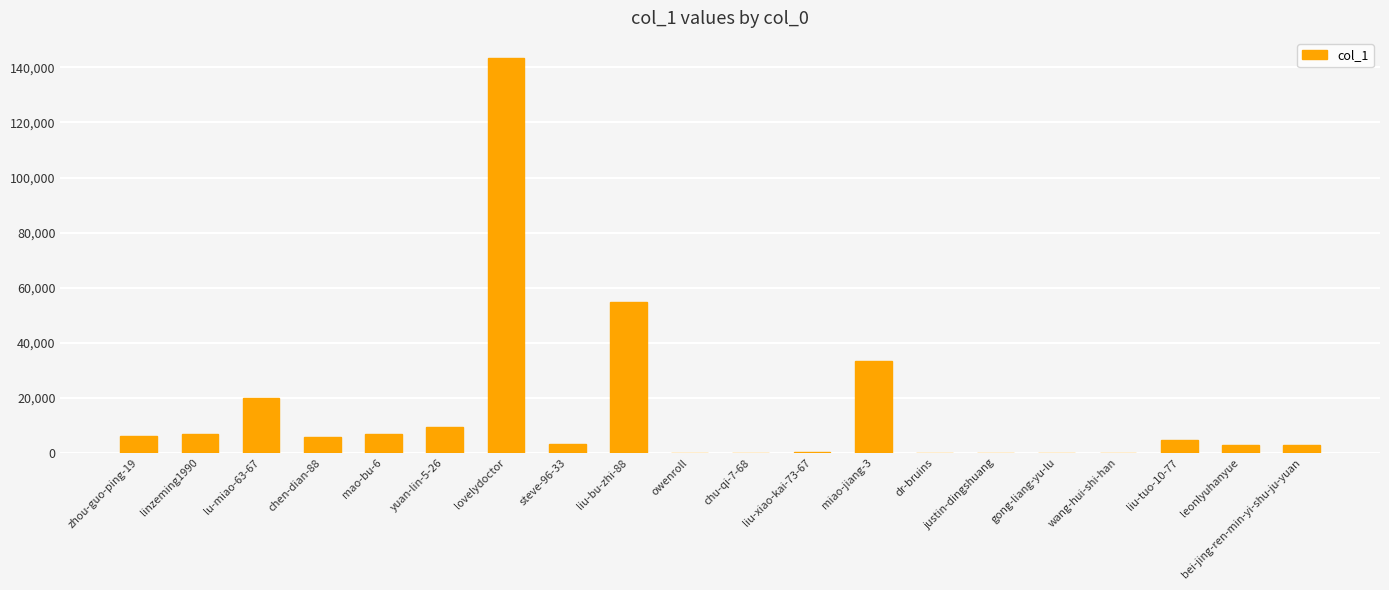

Which has a higher value, lu-miao-63-67 or chen-dian-88?

lu-miao-63-67